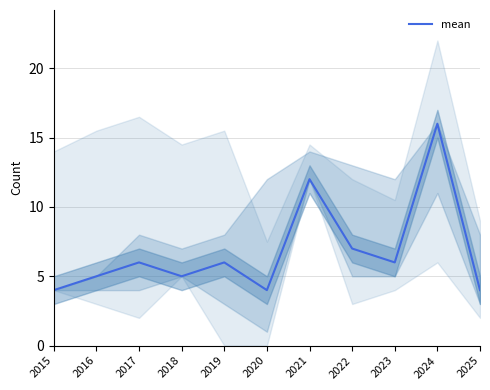

Which category has the lowest value across all series?

2015